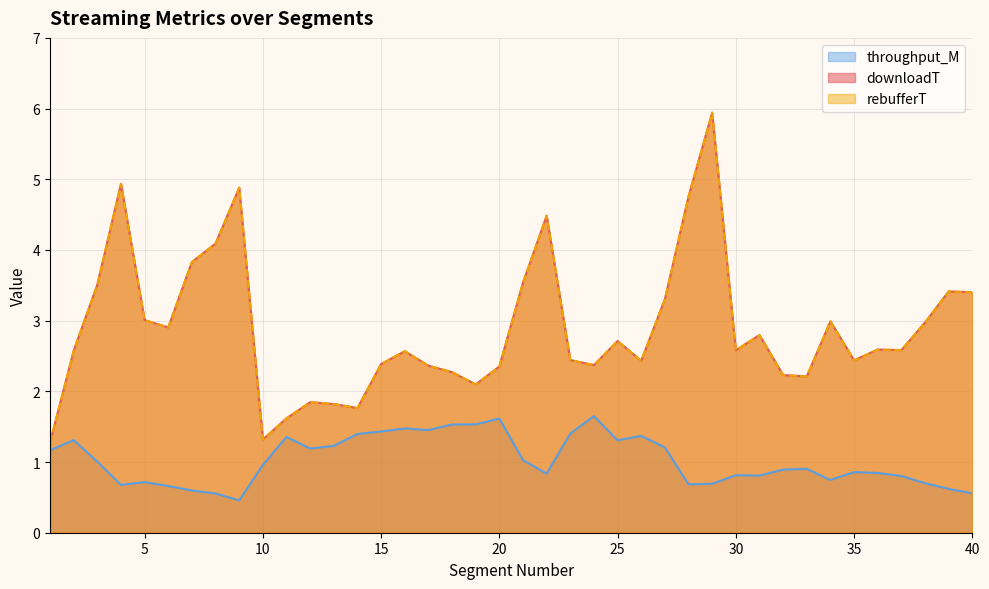

Reading left to right, list all the values displayed in this chart.

downloadT: 1=1.3	2=2.6	3=3.5	4=4.9	5=3.0	6=2.9	7=3.8	8=4.1	9=4.9	10=1.3	11=1.6	12=1.8	13=1.8	14=1.8	15=2.4	16=2.6	17=2.4	18=2.3	19=2.1	20=2.4	21=3.5	22=4.5	23=2.4	24=2.4	25=2.7	26=2.4	27=3.3	28=4.8	29=5.9	30=2.6	31=2.8	32=2.2	33=2.2	34=3.0	35=2.4	36=2.6	37=2.6	38=3.0	39=3.4	40=3.4
rebufferT: 1=1.3	2=2.6	3=3.5	4=4.9	5=3.0	6=2.9	7=3.8	8=4.1	9=4.9	10=1.3	11=1.6	12=1.8	13=1.8	14=1.8	15=2.4	16=2.6	17=2.4	18=2.3	19=2.1	20=2.4	21=3.5	22=4.5	23=2.4	24=2.4	25=2.7	26=2.4	27=3.3	28=4.8	29=5.9	30=2.6	31=2.8	32=2.2	33=2.2	34=3.0	35=2.4	36=2.6	37=2.6	38=3.0	39=3.4	40=3.4
throughput_M: 1=1.2	2=1.3	3=1.0	4=0.7	5=0.7	6=0.7	7=0.6	8=0.6	9=0.5	10=1.0	11=1.4	12=1.2	13=1.2	14=1.4	15=1.4	16=1.5	17=1.5	18=1.5	19=1.5	20=1.6	21=1.0	22=0.8	23=1.4	24=1.6	25=1.3	26=1.4	27=1.2	28=0.7	29=0.7	30=0.8	31=0.8	32=0.9	33=0.9	34=0.7	35=0.9	36=0.8	37=0.8	38=0.7	39=0.6	40=0.6